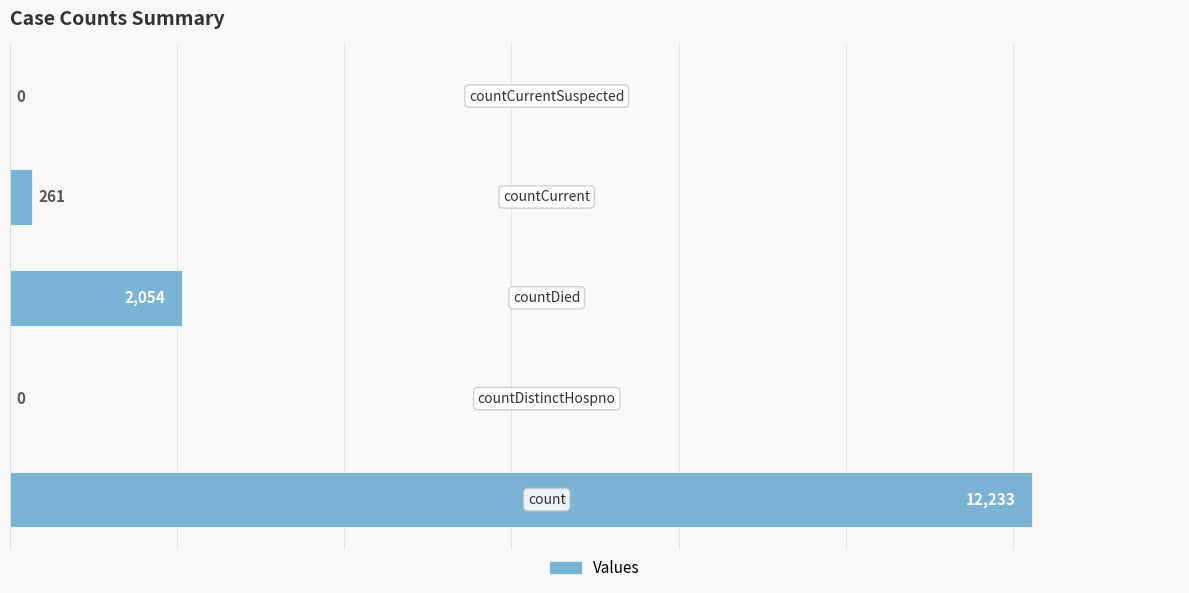

How many series are shown in this chart?

1